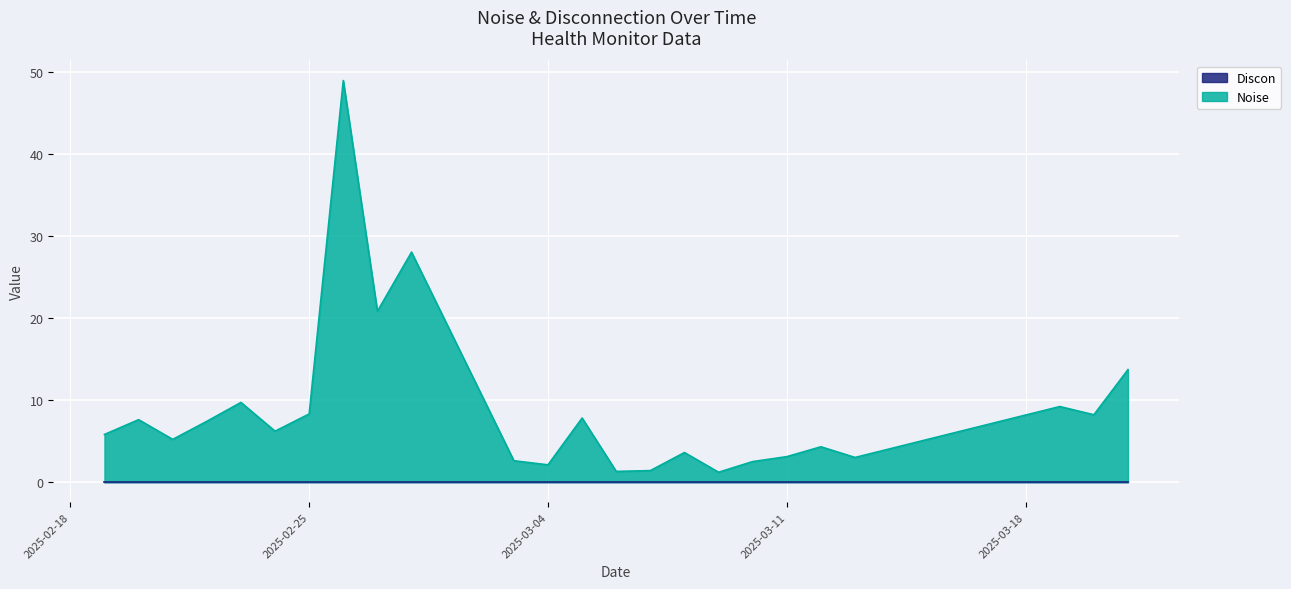

Rank the series by their maximum value, from highest to lowest.

Noise, Discon